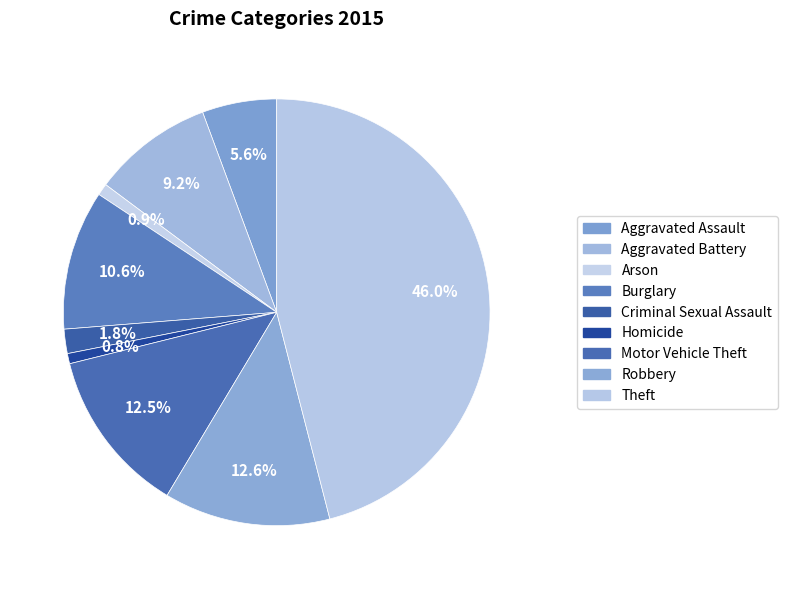

To the nearest percent, what portion does Theft represent?

46%